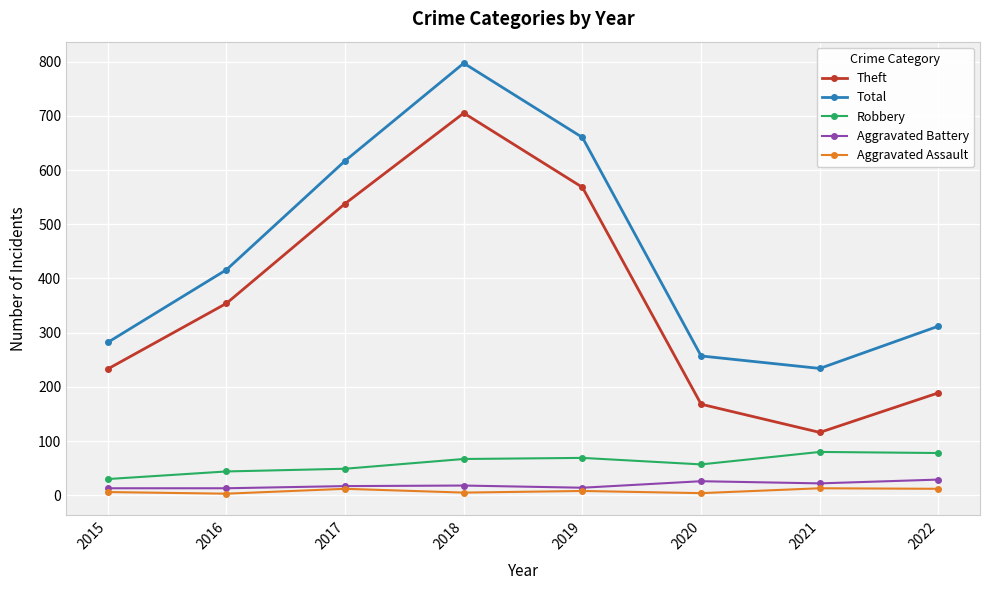

Which series has the largest total across all categories?

Total